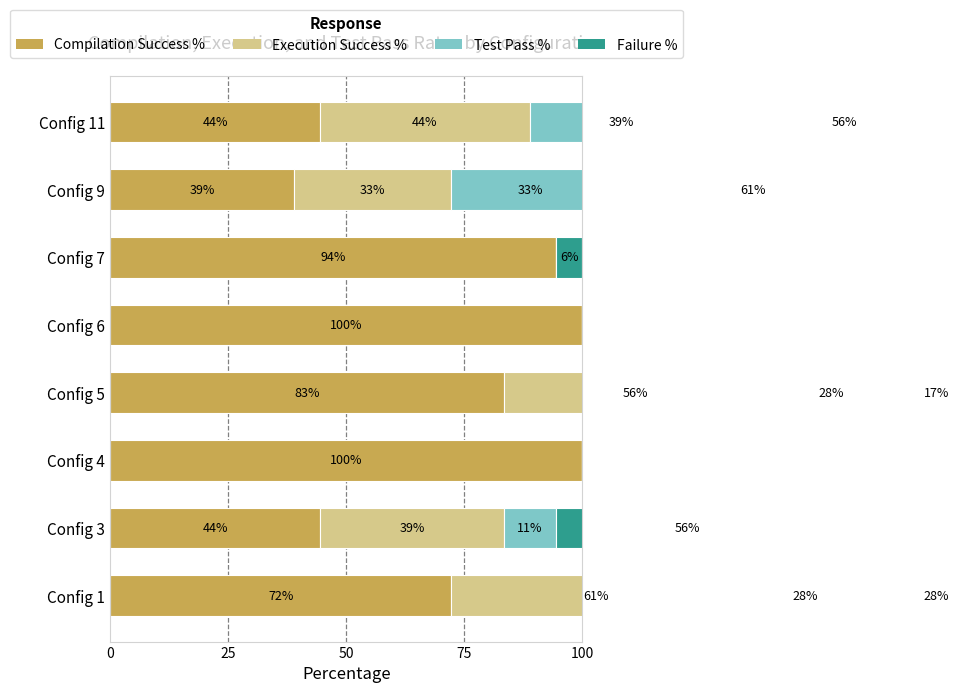

What is the value of the Failure % bar at the 6th from the left?

5.6